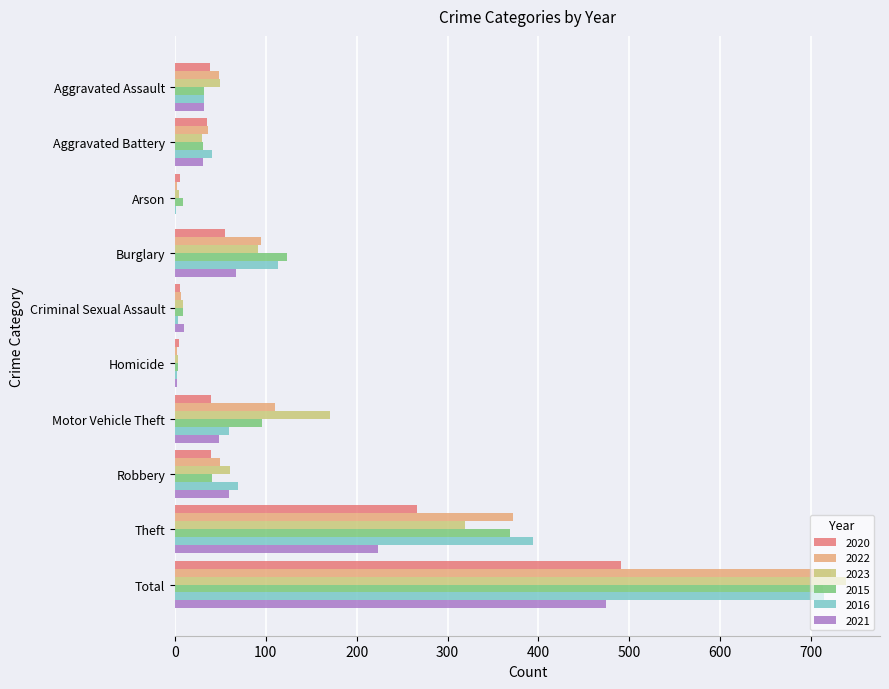

Is the value of 2020 at Theft greater than the value of 2016 at Arson?

Yes